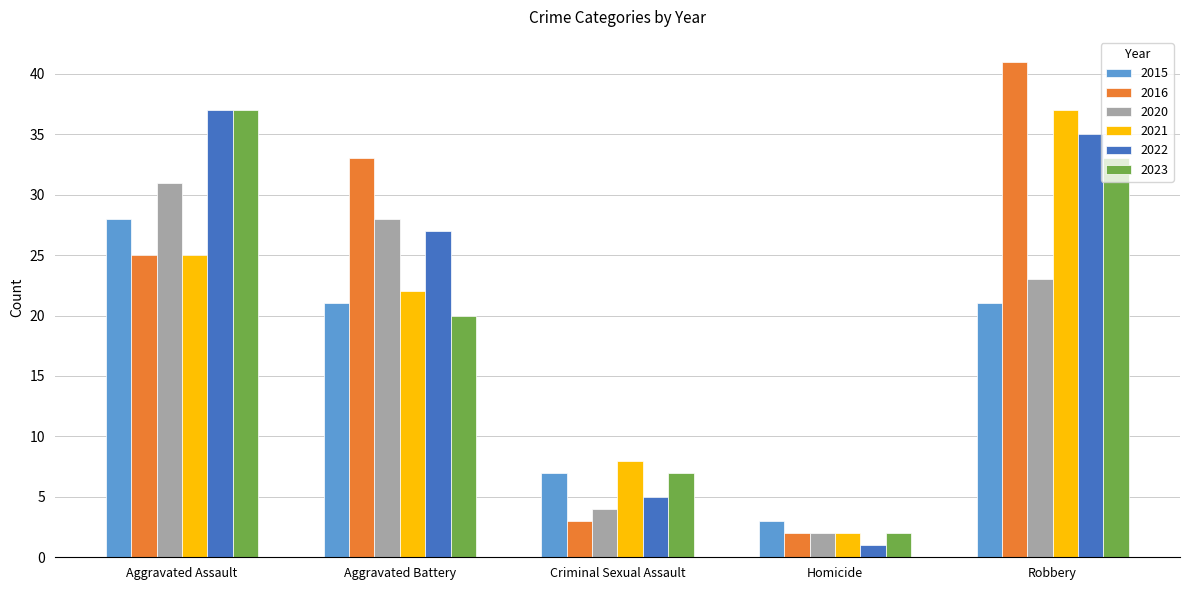

Read the 2015 value at Robbery, to the nearest 10.

20